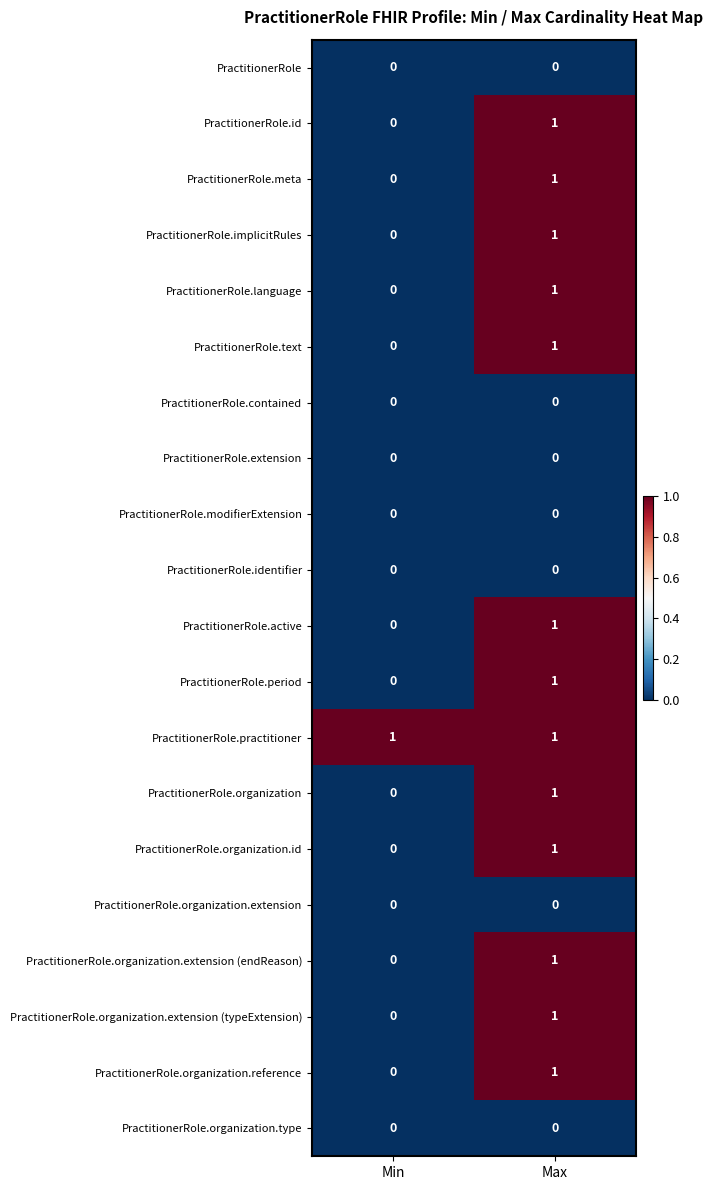

Where is PractitionerRole.implicitRules nearest to the value 0?

Min